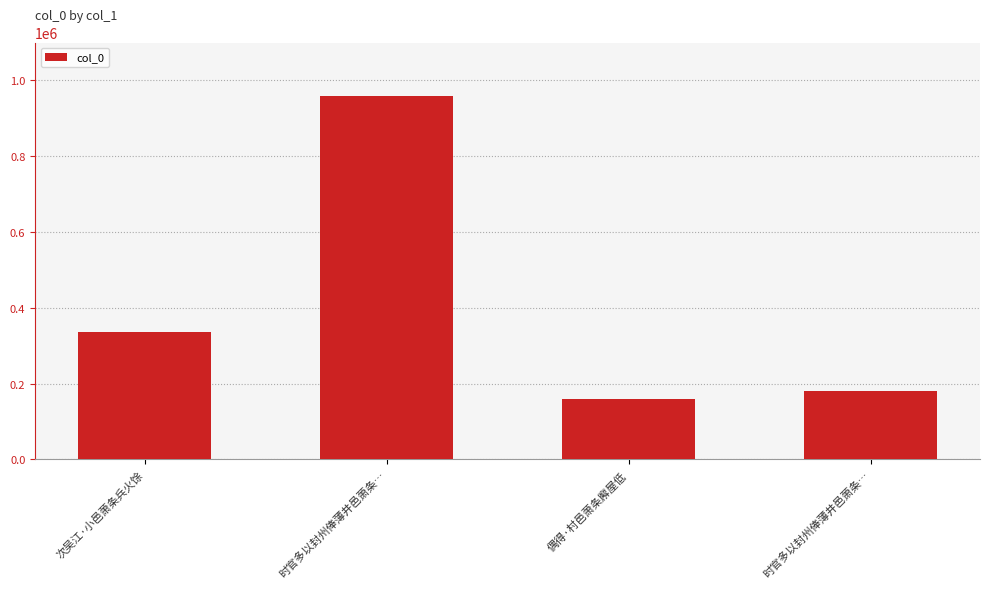

Is it true that the value at 时官多以封州俸薄井邑萧条… is 501732?

False